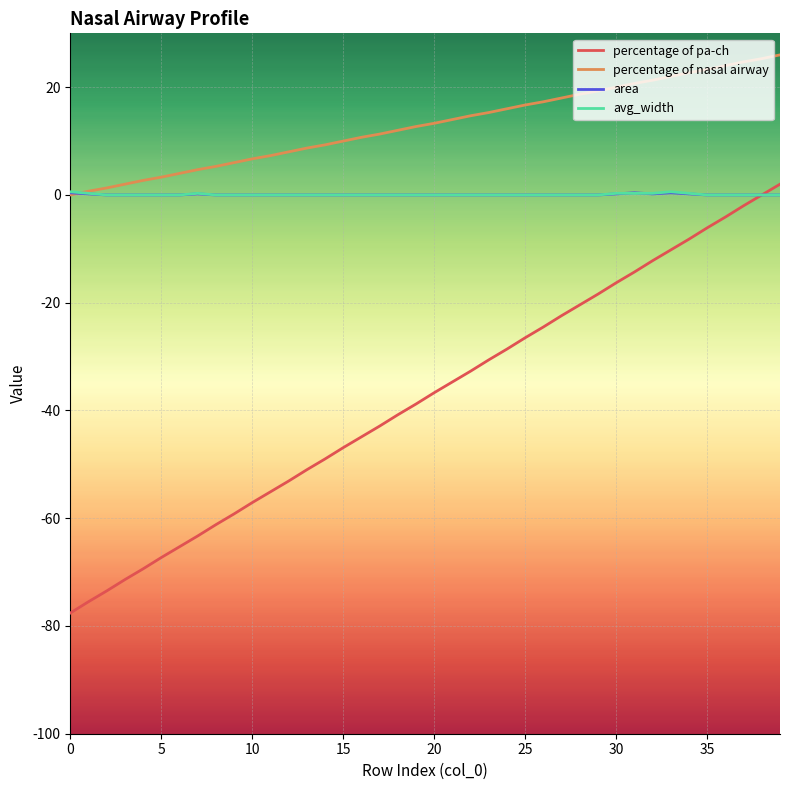

Which series has the largest total across all categories?

percentage of nasal airway